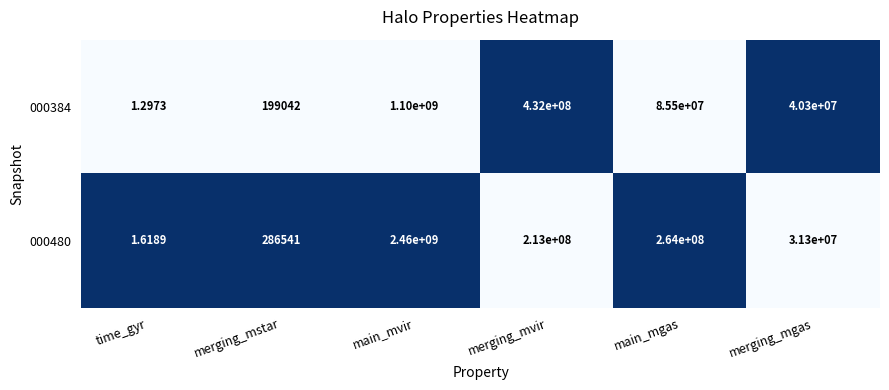

List the series in order of their overall mean, lowest first.

000384, 000480